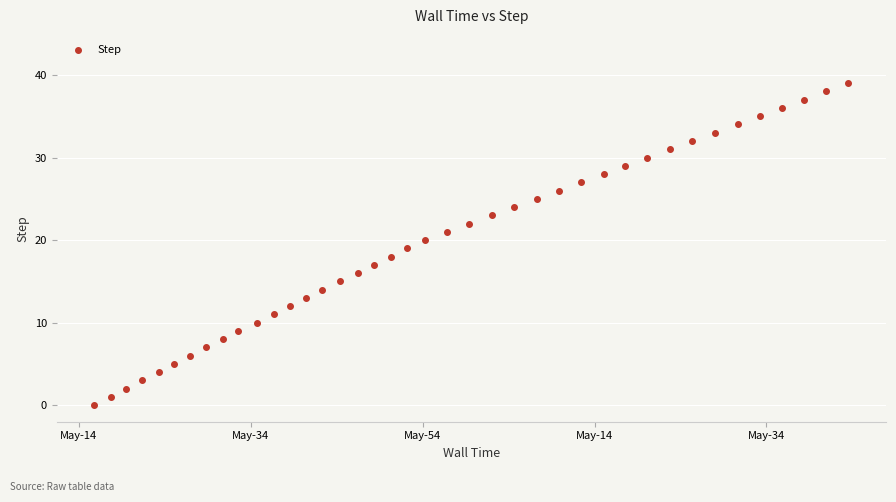

What is the range of Y values (max minus min)?

39